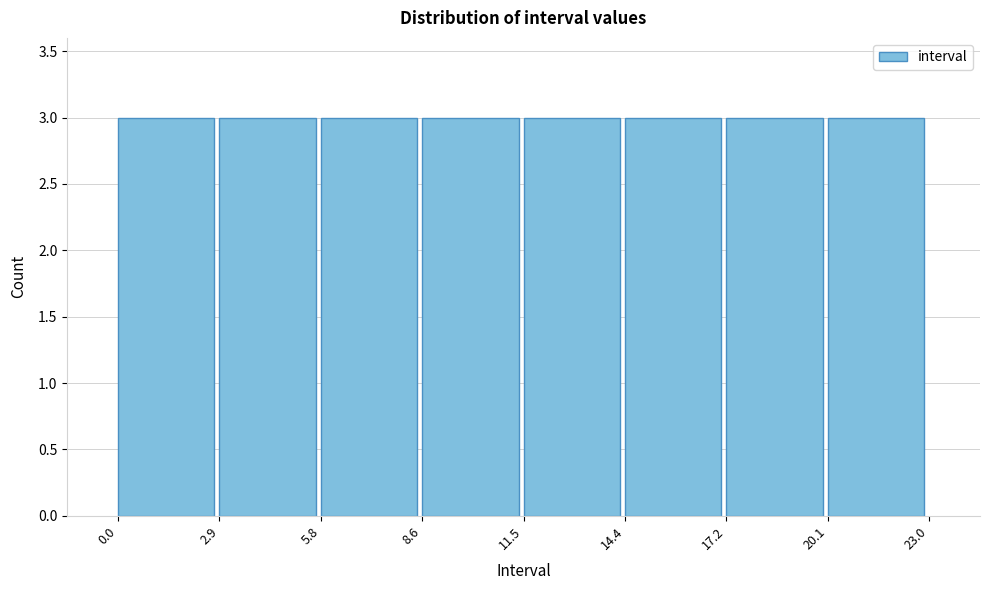

Reading left to right, list every bar in this chart as the range it spans on the x-axis followed by its height. The values are not printed on the chart, so give them approximately, as read against the axis.

0.0 to 2.9: 3
2.9 to 5.8: 3
5.8 to 8.6: 3
8.6 to 11.5: 3
11.5 to 14.4: 3
14.4 to 17.2: 3
17.2 to 20.1: 3
20.1 to 23.0: 3